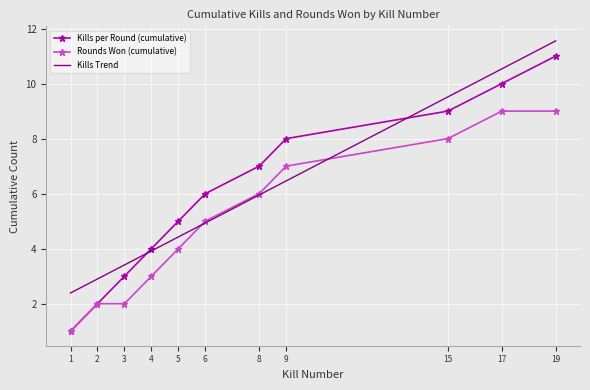

What is the minimum value shown in the chart?

1.0